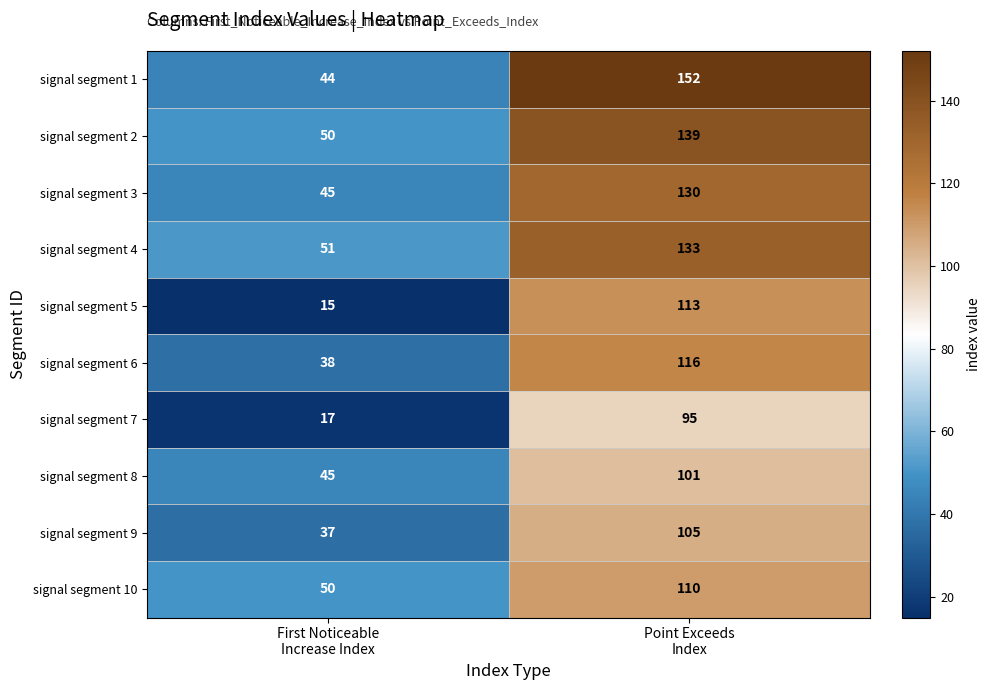

Count the number of data series in this chart.

10